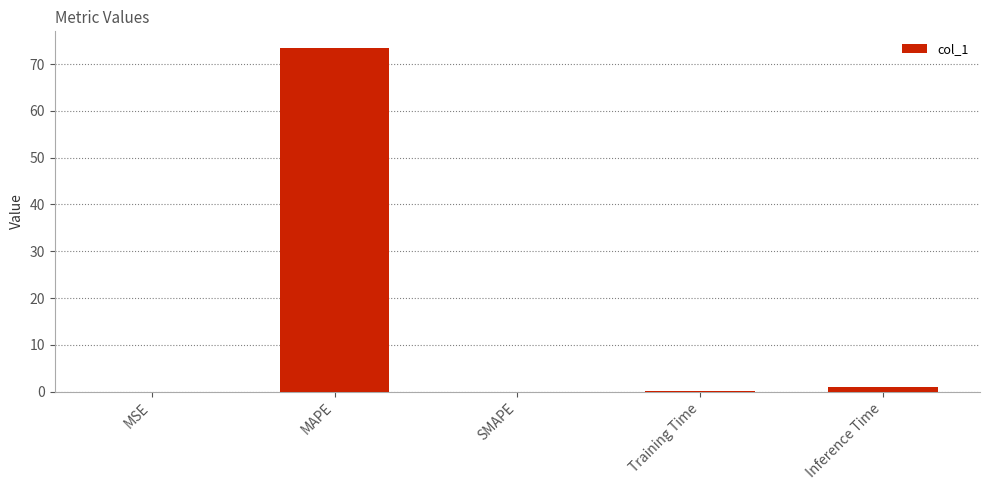

What is the difference between the values at SMAPE and Training Time?

0.1